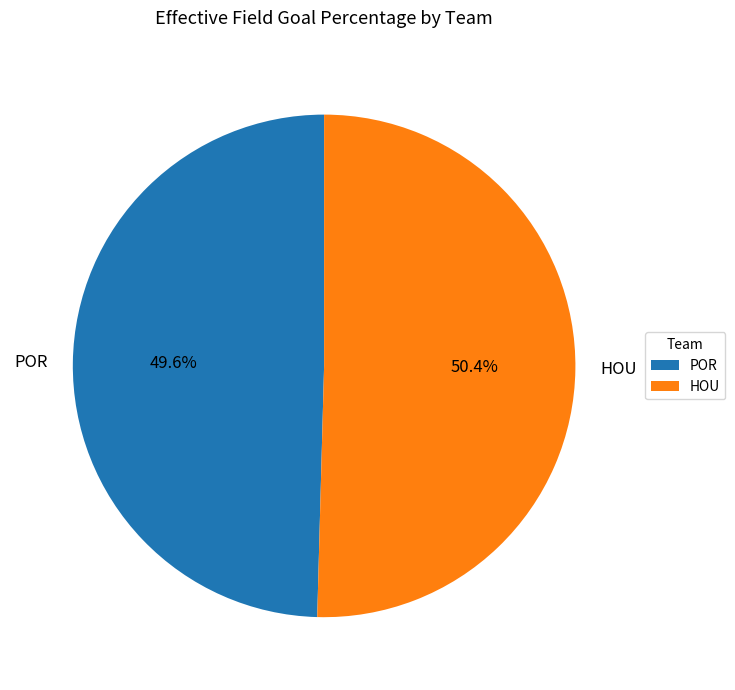

Which has a higher value, POR or HOU?

HOU